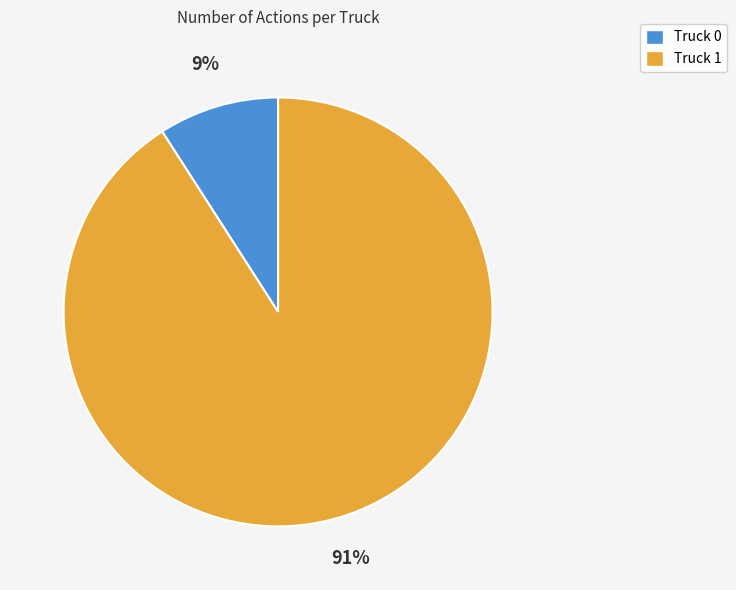

Which has a higher value, Truck 0 or Truck 1?

Truck 1